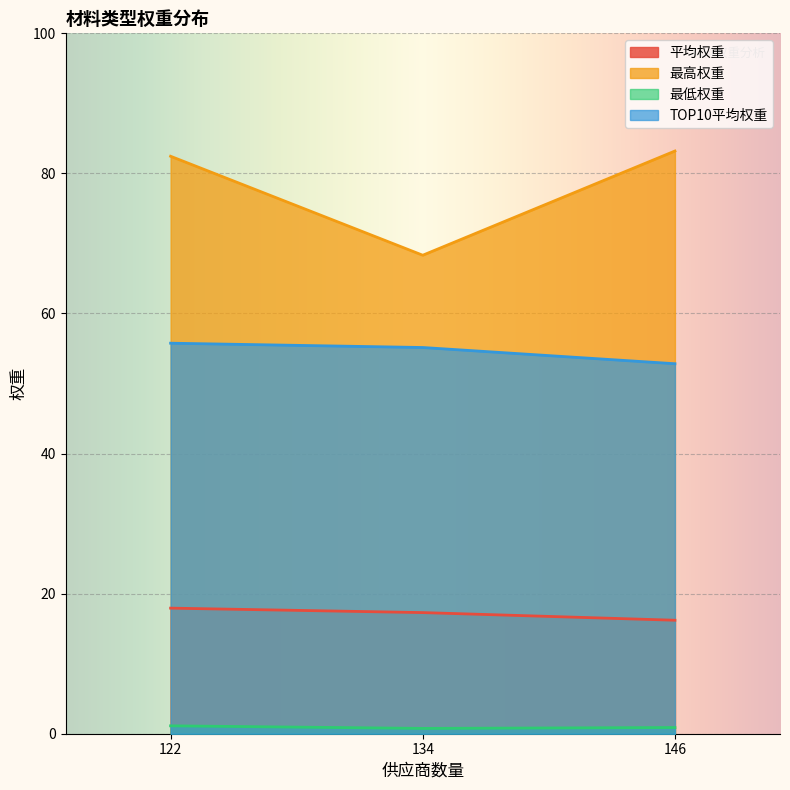

What is the maximum value for 最低权重?

1.1